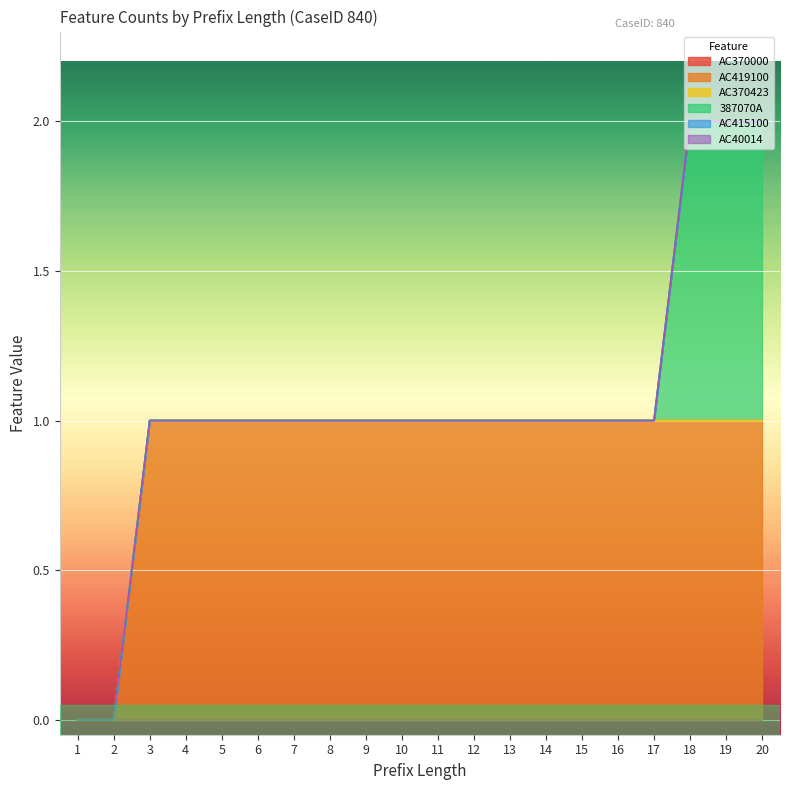

Count the number of data series in this chart.

6